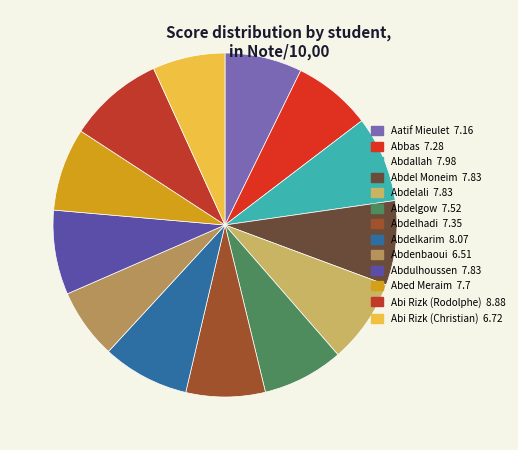

True or false: Abdelkarim accounts for 3% of the total.

False